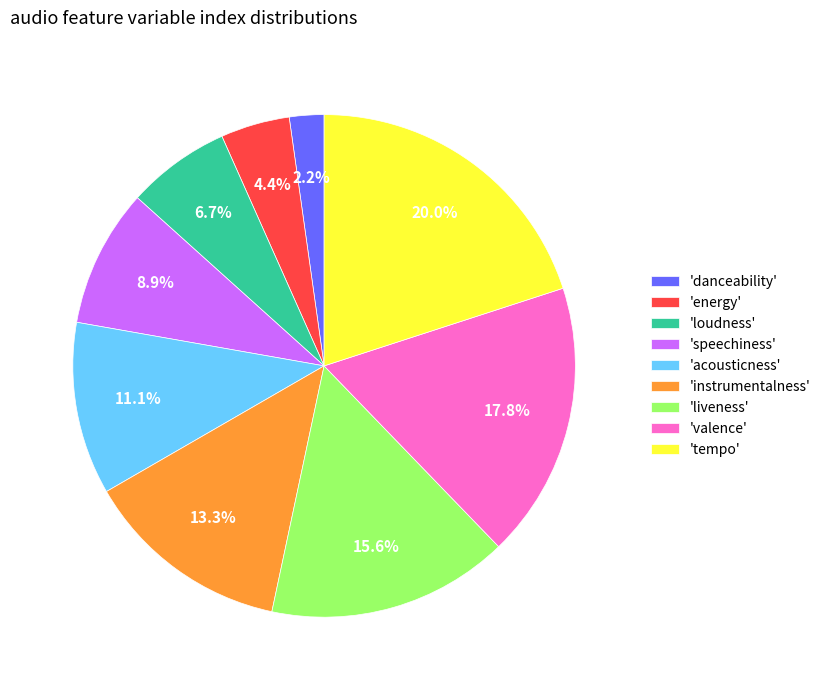

Which has a higher value, 'energy' or 'liveness'?

'liveness'